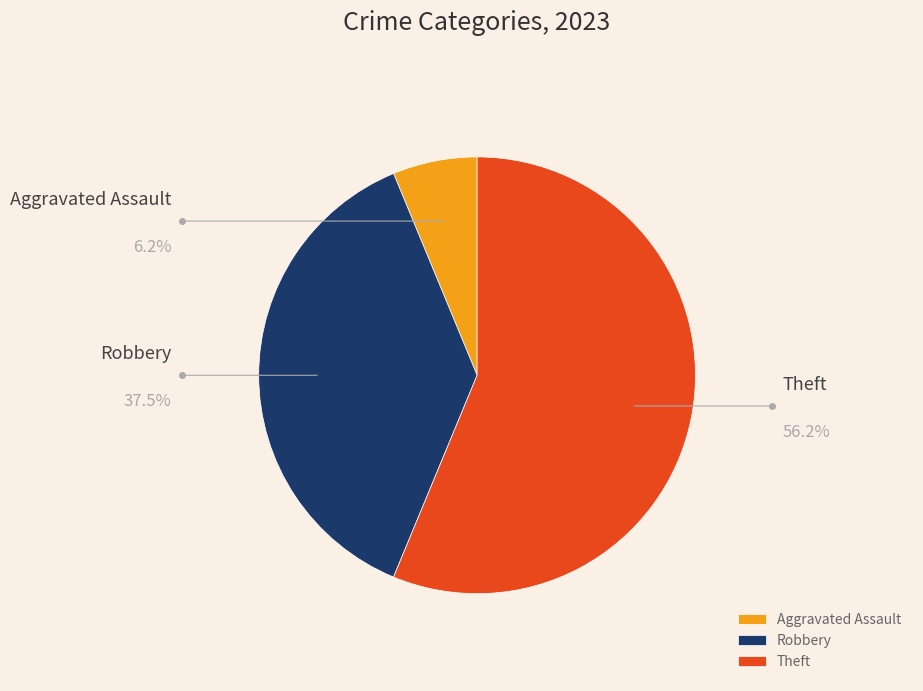

True or false: Theft accounts for 51% of the total.

False